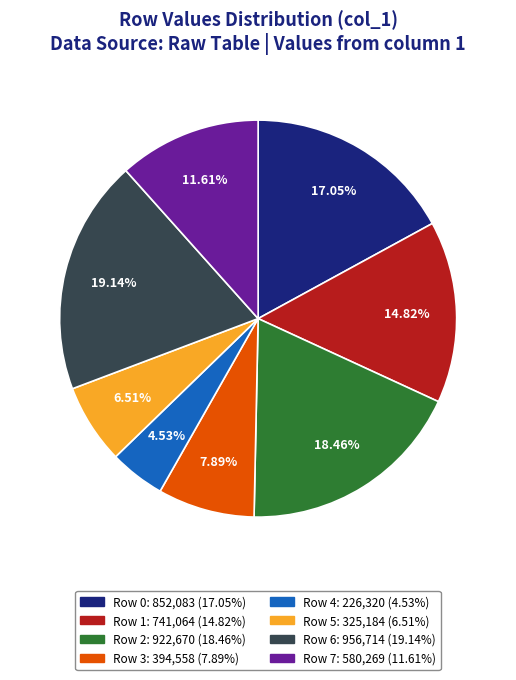

True or false: Row 1 accounts for 2% of the total.

False